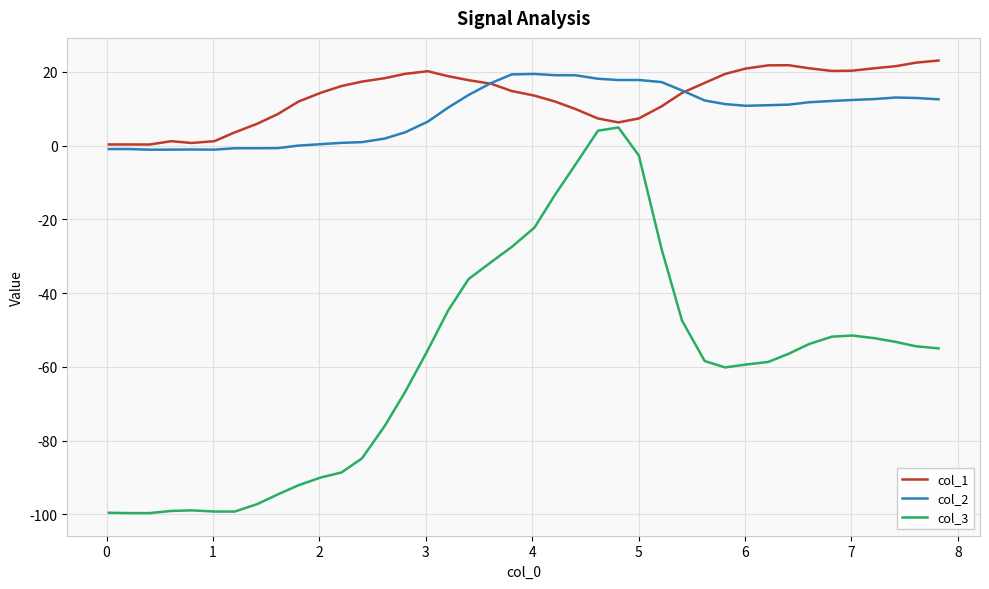

Count the number of categories in the chart.

40